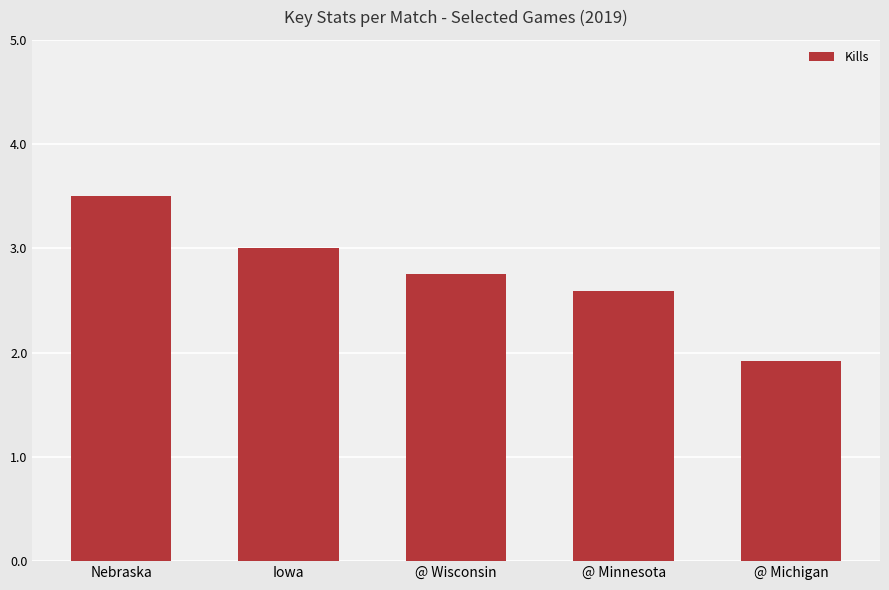

How many categories are shown in the chart?

5